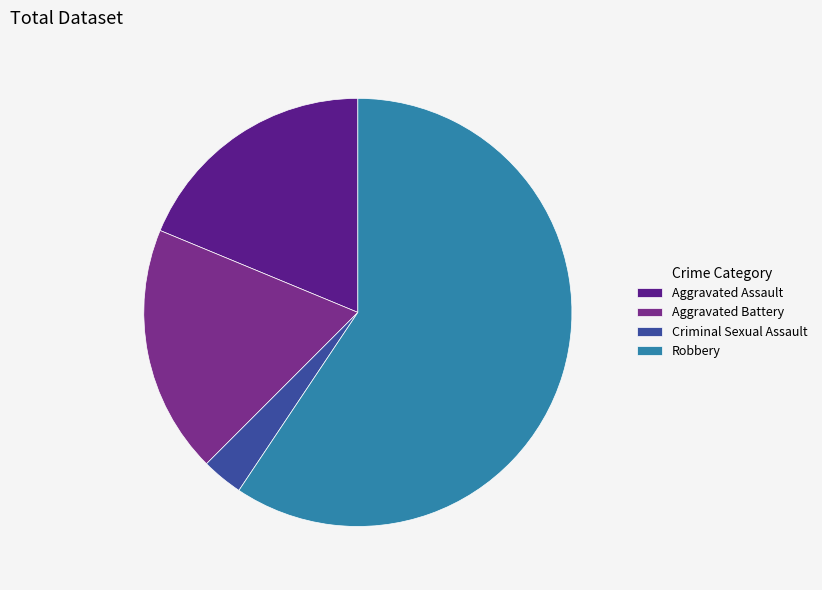

Does Robbery account for over 50% of the chart?

Yes